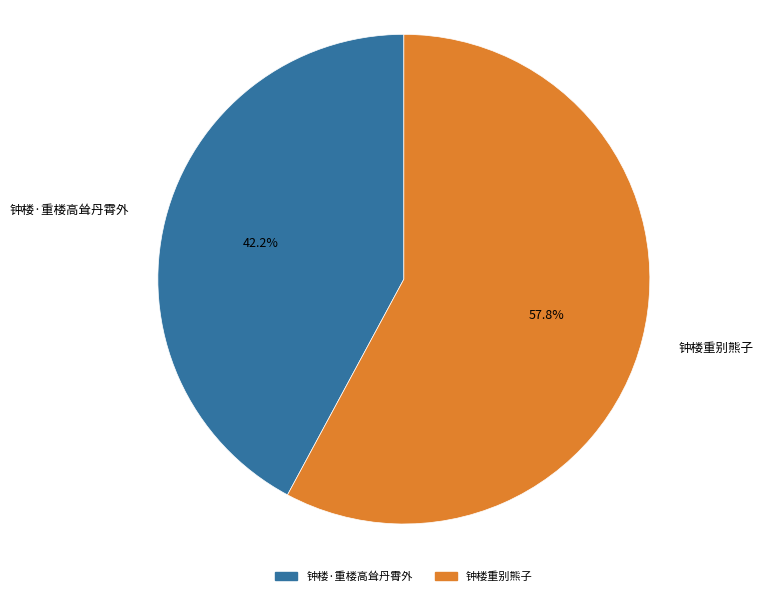

Between 钟楼重别熊子 and 钟楼·重楼高耸丹霄外, which is larger?

钟楼重别熊子